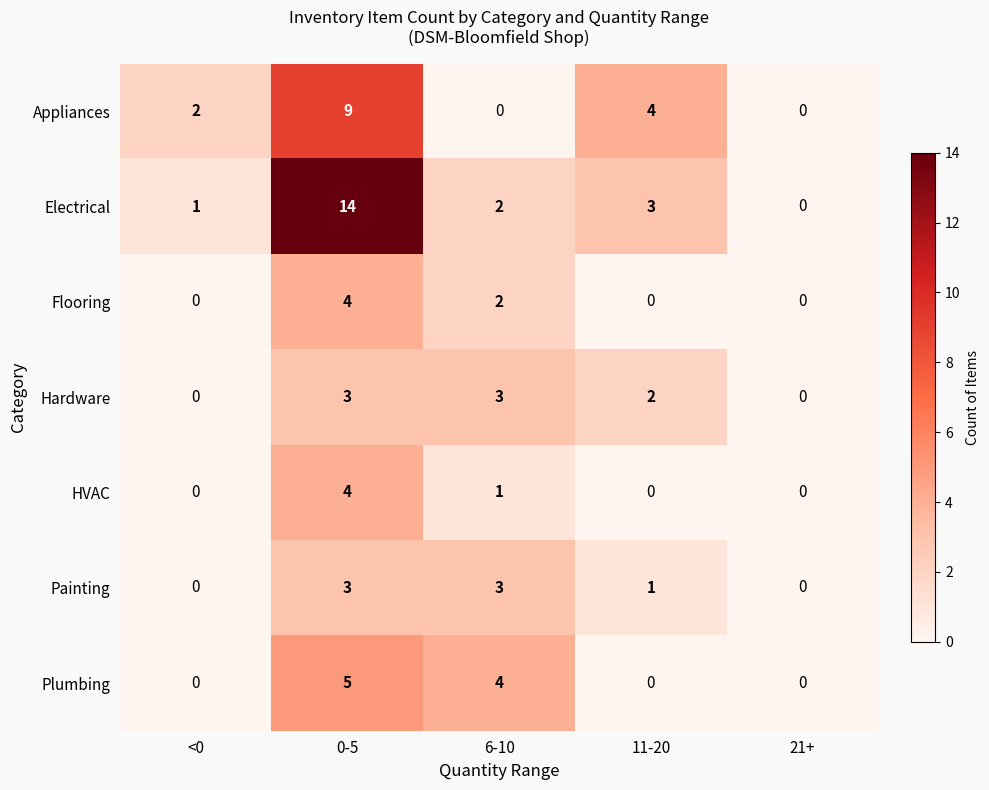

Which series has the largest range (max minus min)?

Electrical